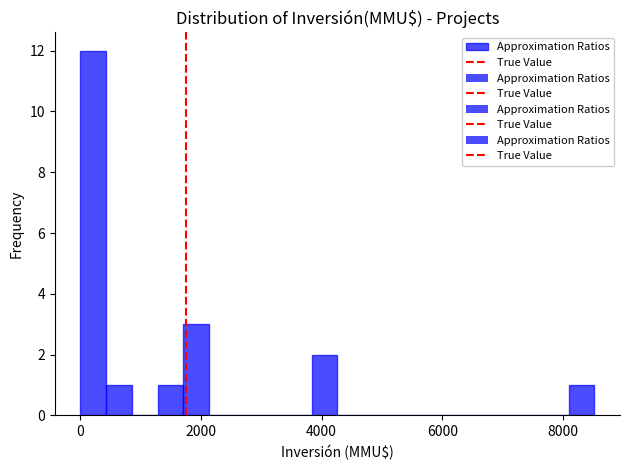

Read against the x-axis, roughly where is the centre of the tallest bar?

200